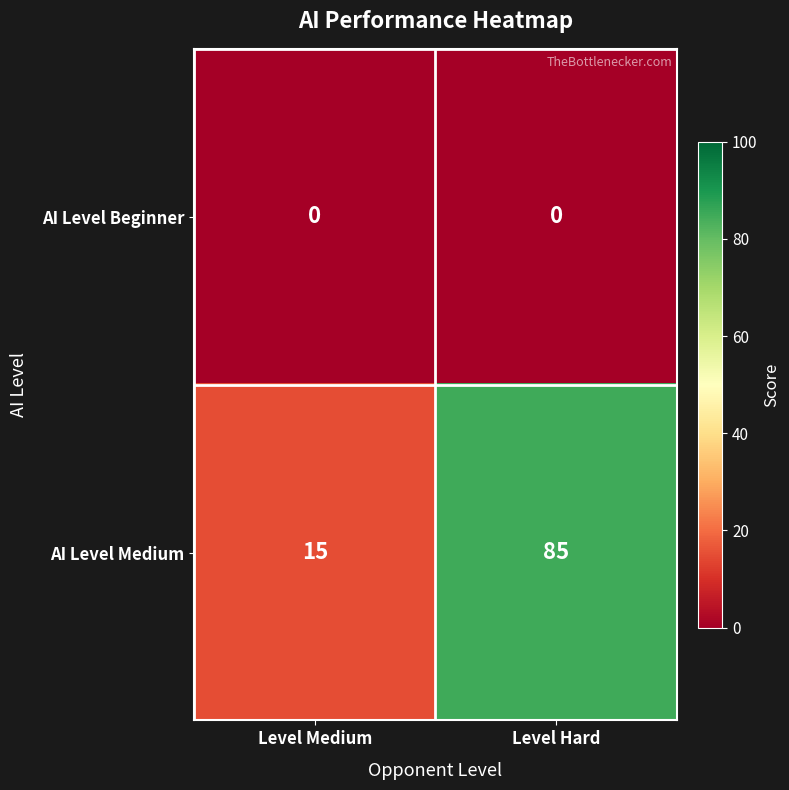

Which series has the largest range (max minus min)?

AI Level Medium